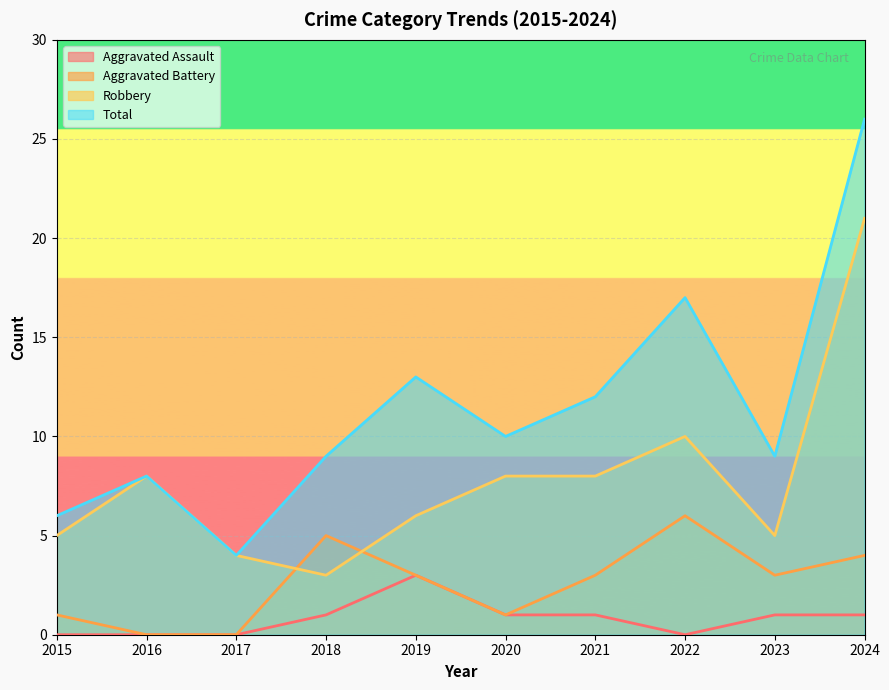

How many interior local peaks does the Robbery series have?

2